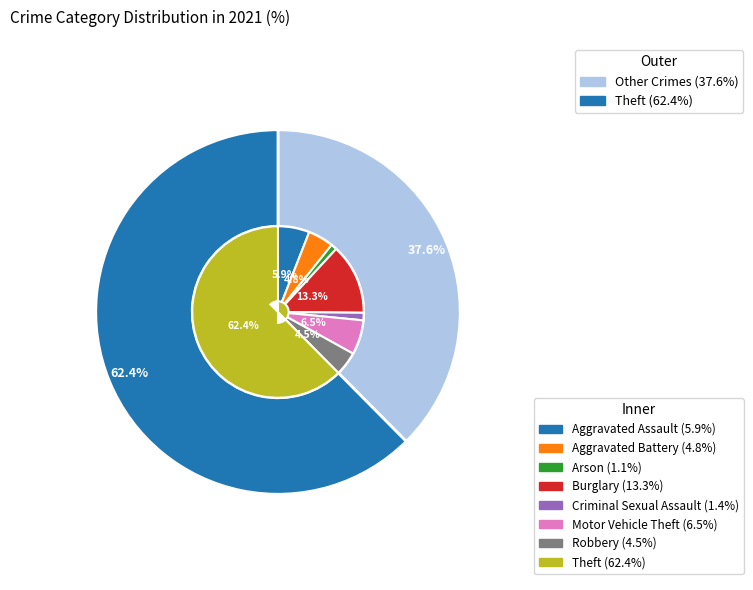

Which slice is the largest?

Theft